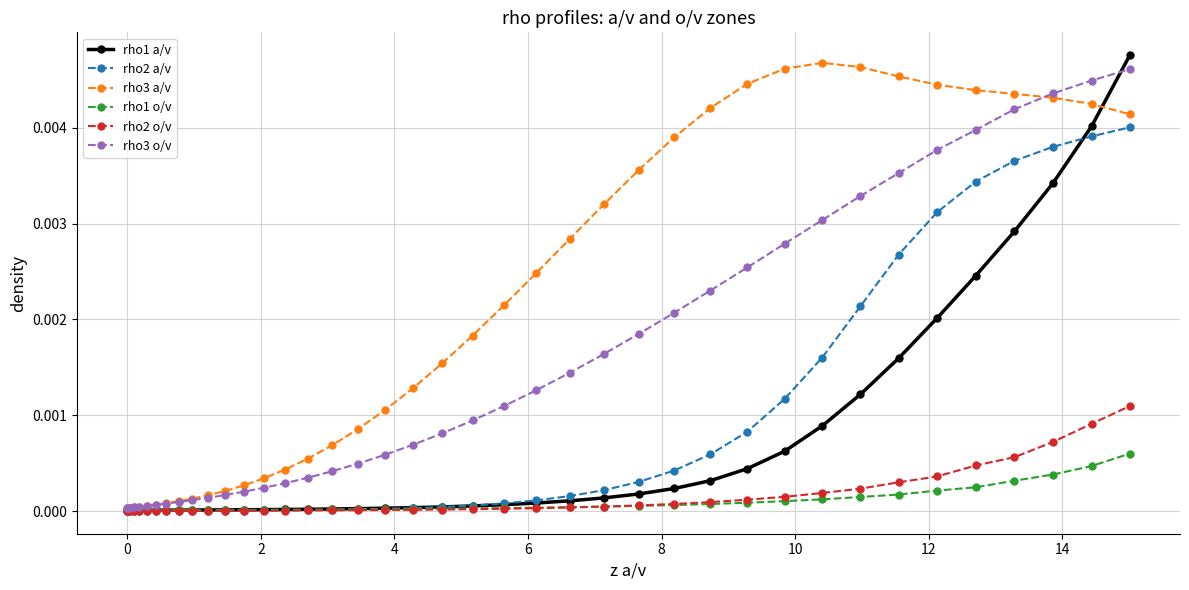

Which series has the largest total across all categories?

rho3 a/v